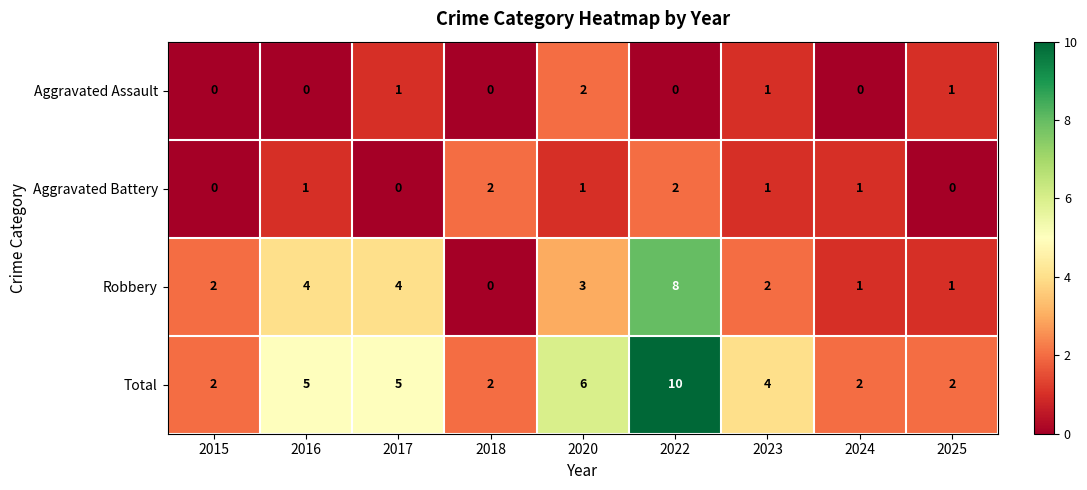

Which category has the highest value in the Robbery series?

2022